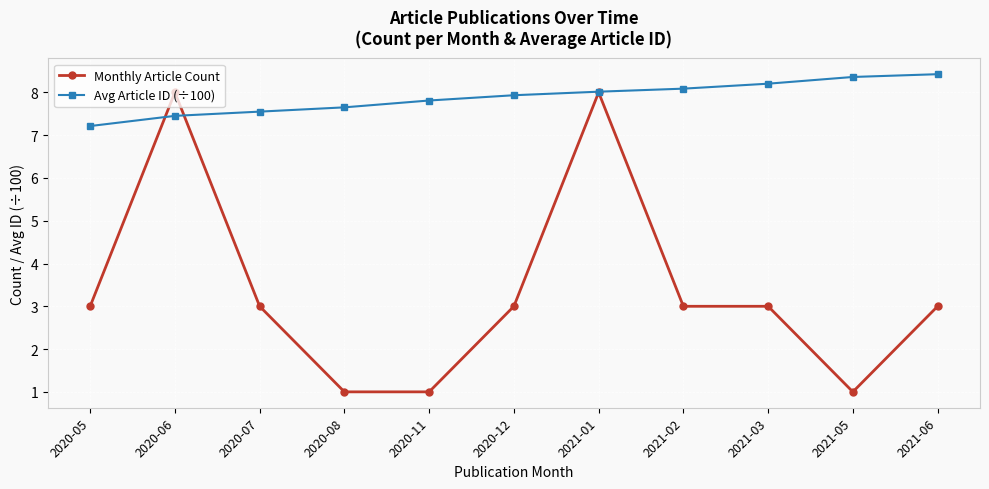

Is the value of Monthly Article Count at 2021-01 greater than the value of Avg Article ID (÷100) at 2021-02?

No